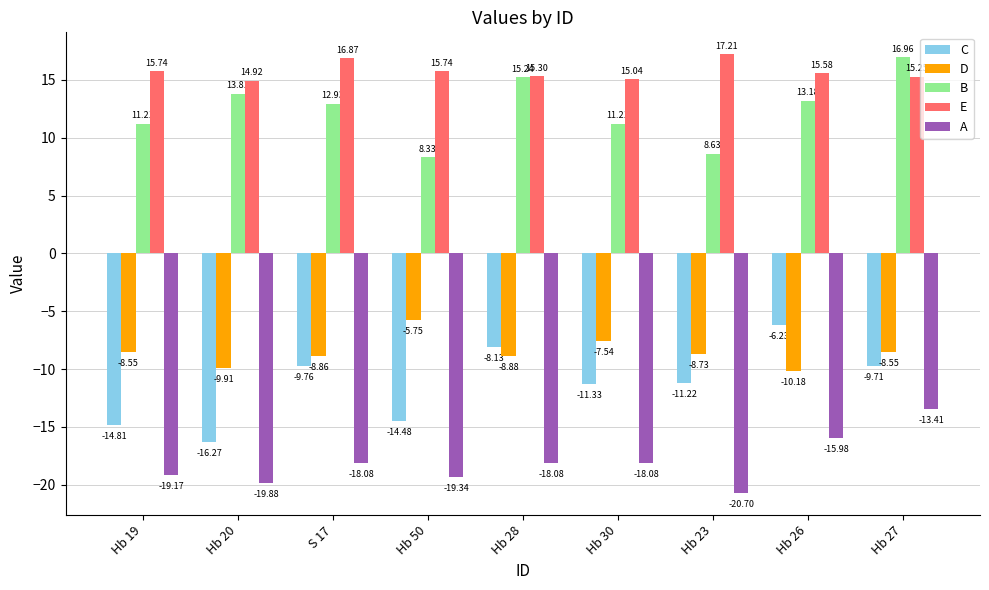

At how many categories does at least one series exceed 7?

9